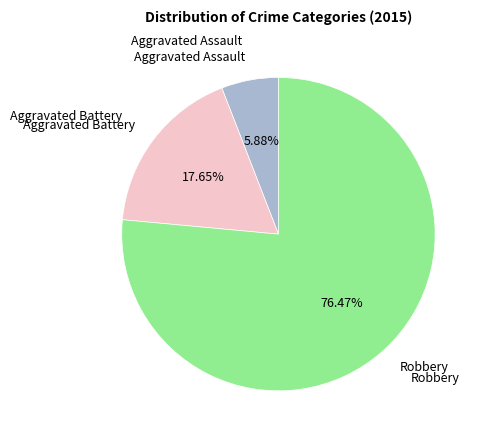

Is there a majority slice in this chart?

Yes